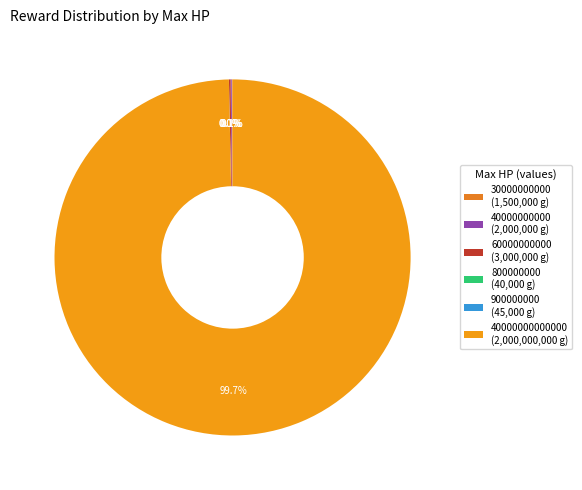

Which slice is the smallest?

800000000